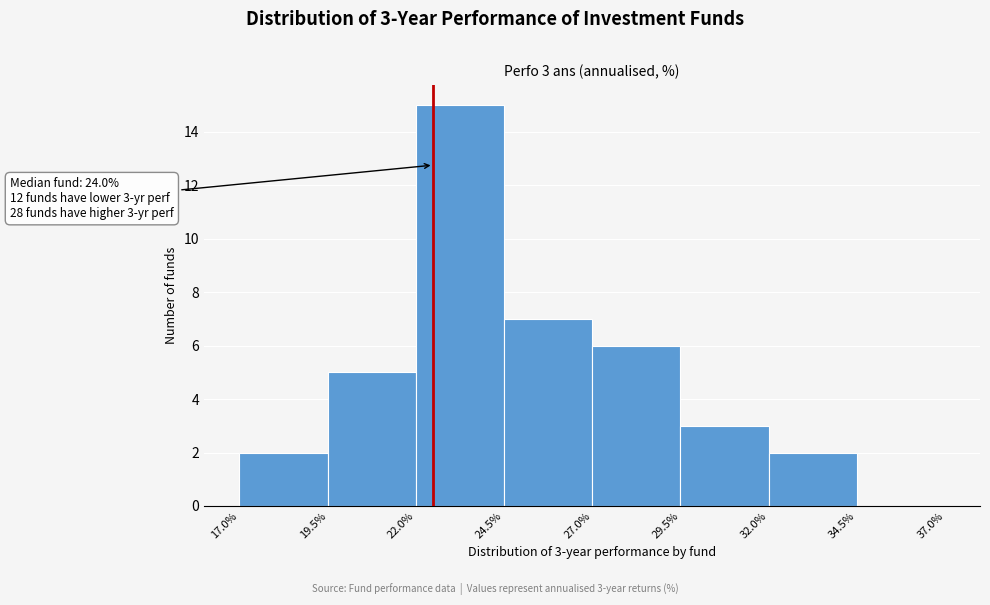

Which range on the x-axis has the tallest bar?

22.0% to 24.5%